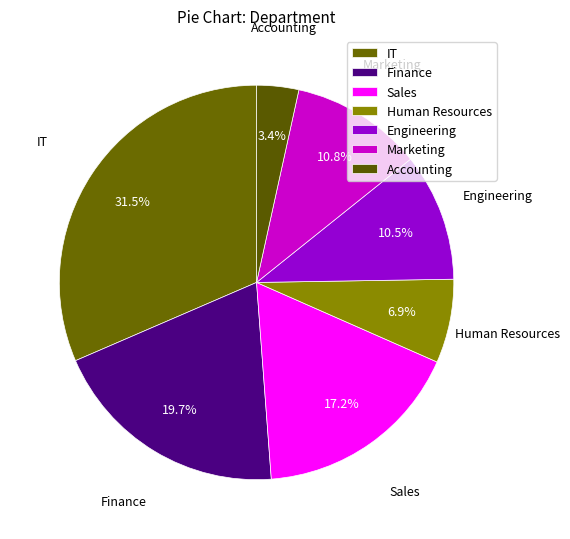

Is there any slice that represents more than half of the pie?

No